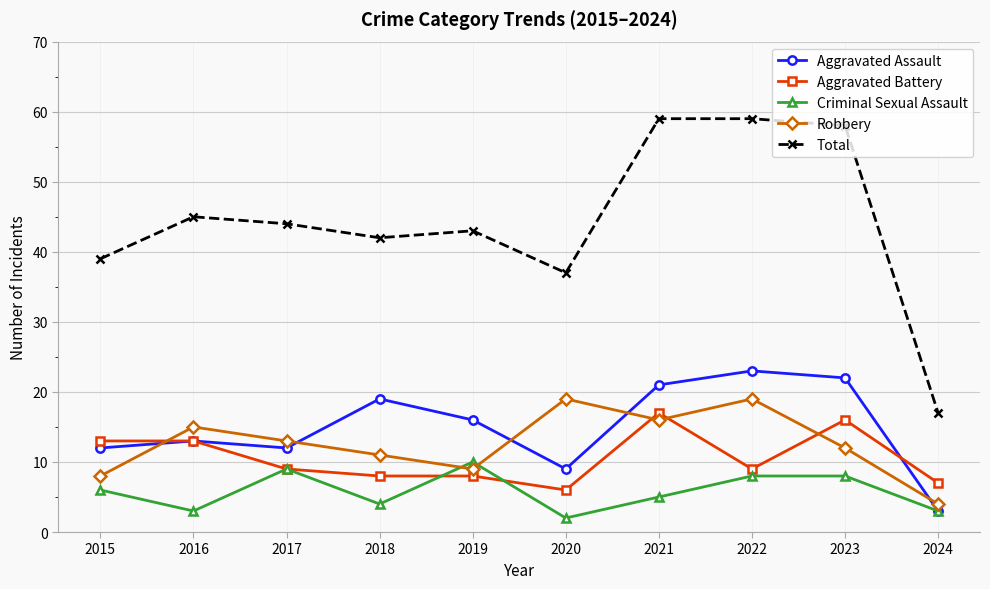

What is the total value across all series at 2017?

87